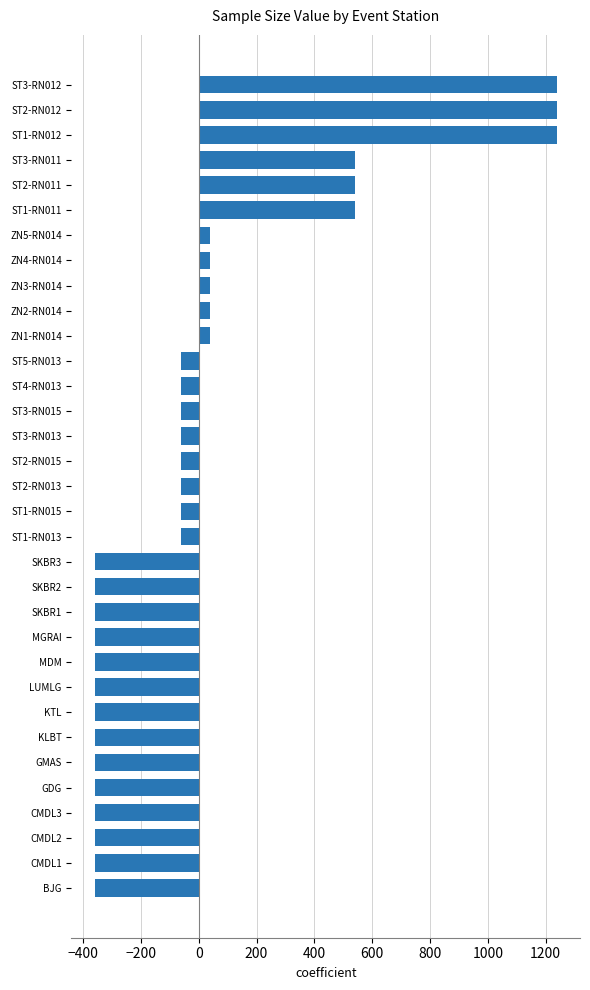

What is the change in value from ST2-RN012 to ST3-RN013?

-1300.0